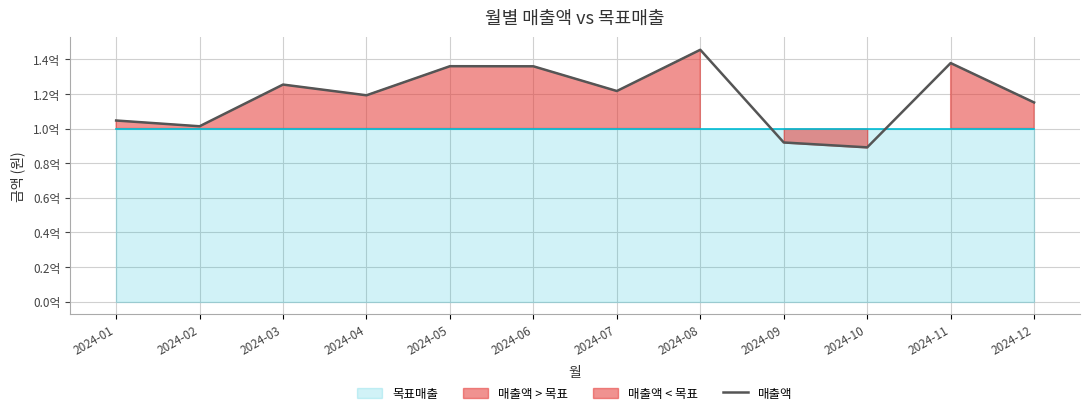

What is the difference between the maximum and minimum values?

56348449